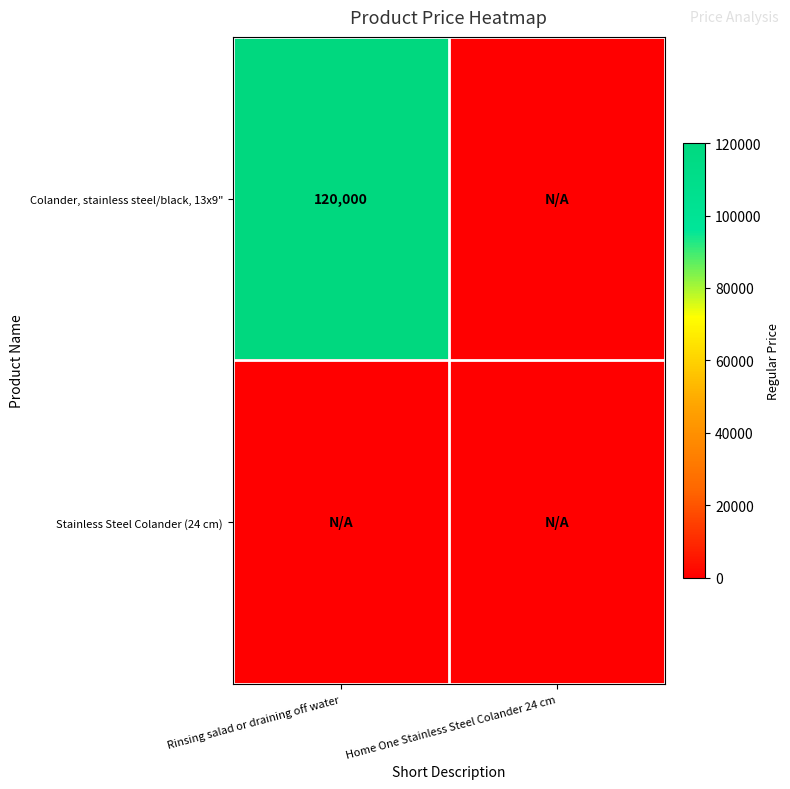

Is it true that Colander, stainless steel/black, 13x9" equals 195296 at Rinsing salad or draining off water?

False